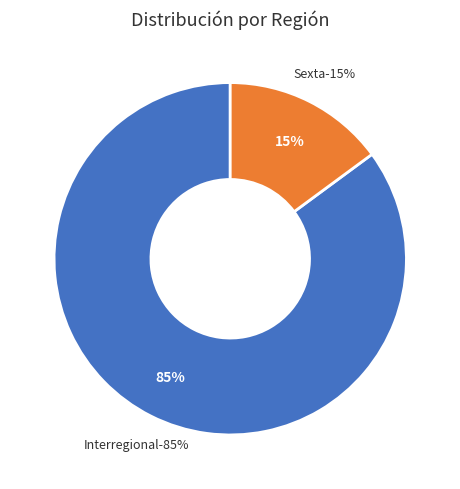

To the nearest percent, what is the difference between the largest and smallest slice percentages?

70%